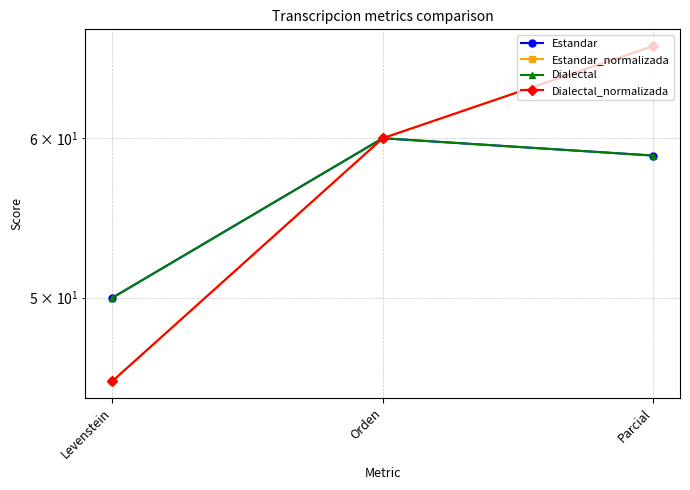

The Estandar_normalizada series shows 66.7 at Parcial. True or false?

True